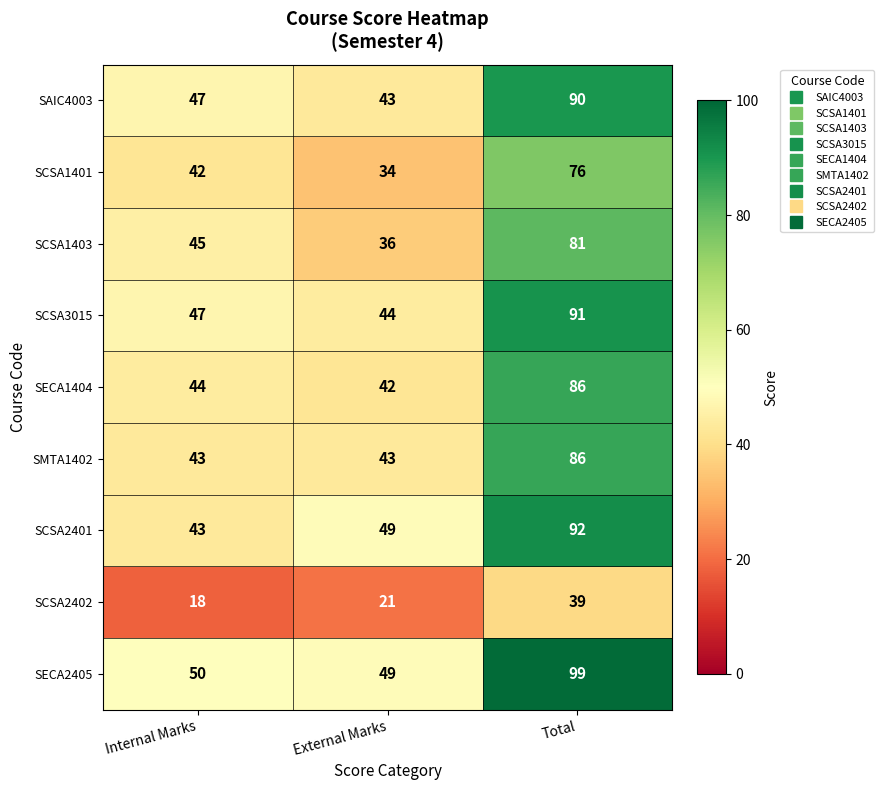

Is it true that SCSA2402 equals 21 at External Marks?

True